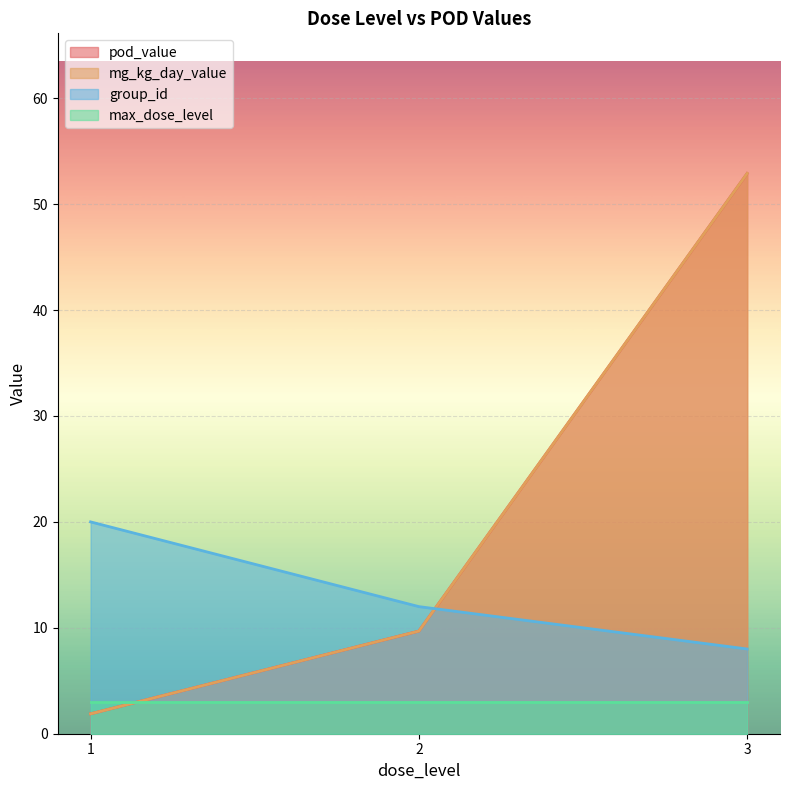

What is the maximum value for pod_value?

55.0